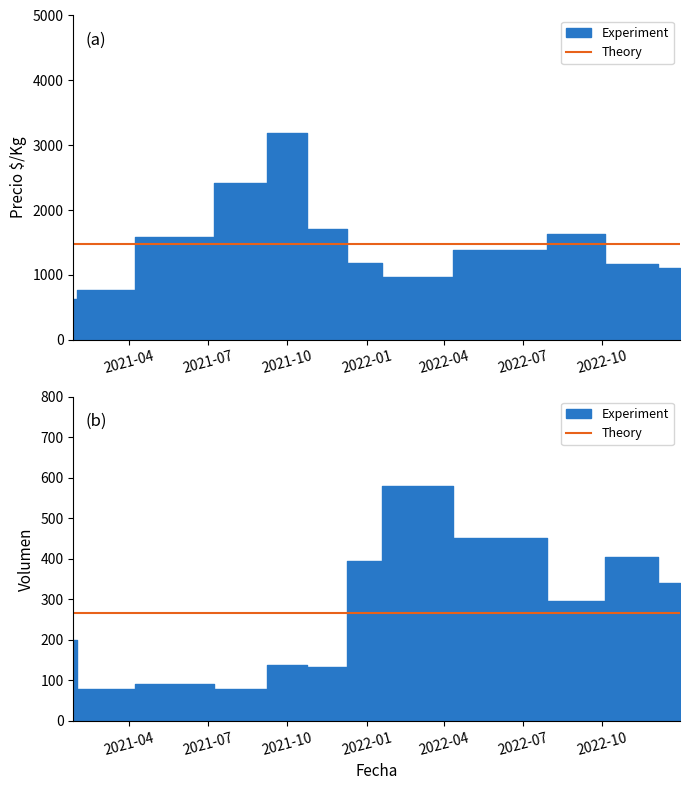

What is the highest value of the Precio $/Kg series?

3181